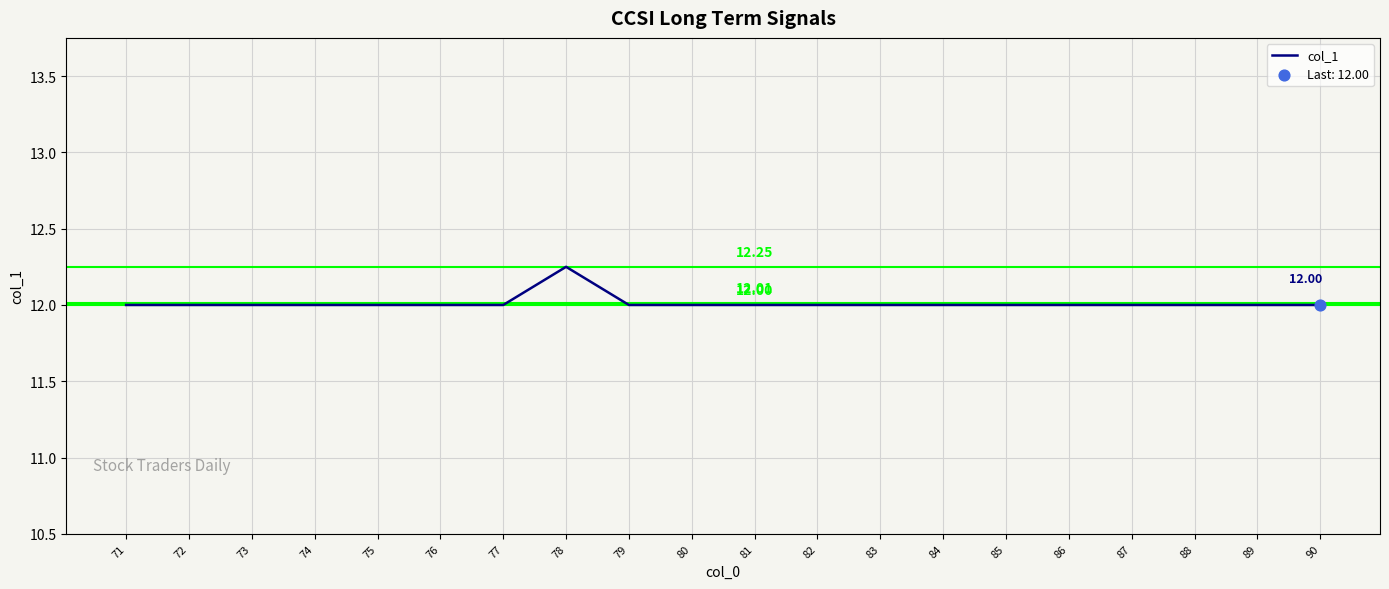

What is the ratio of the value at 88 to the value at 87?

1.0